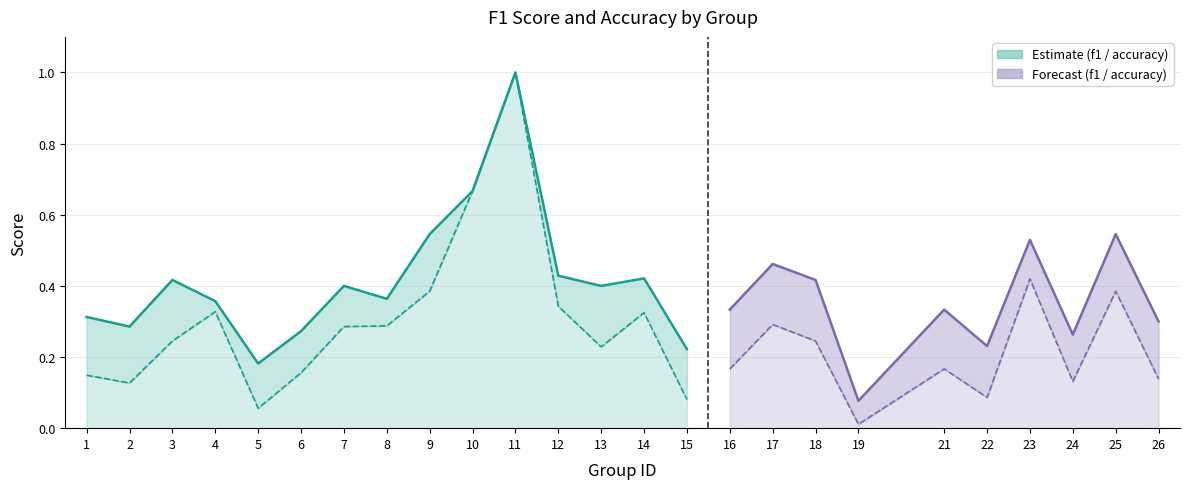

At how many categories does at least one series exceed 0?

25